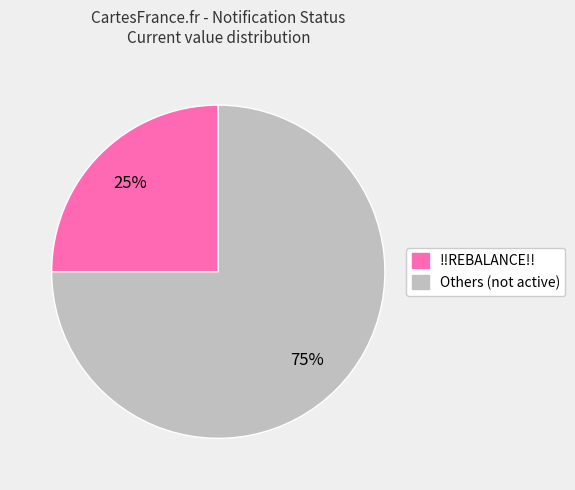

To the nearest percent, what is the average slice percentage?

50%